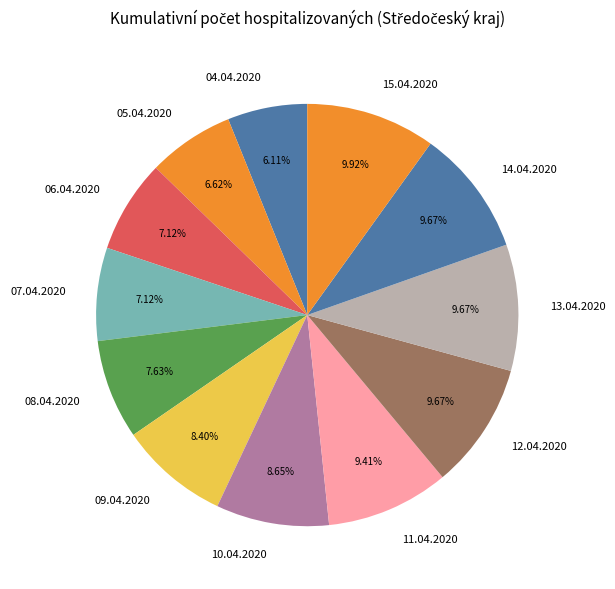

Is the sum of 14.04.2020 and 13.04.2020 greater than half?

No